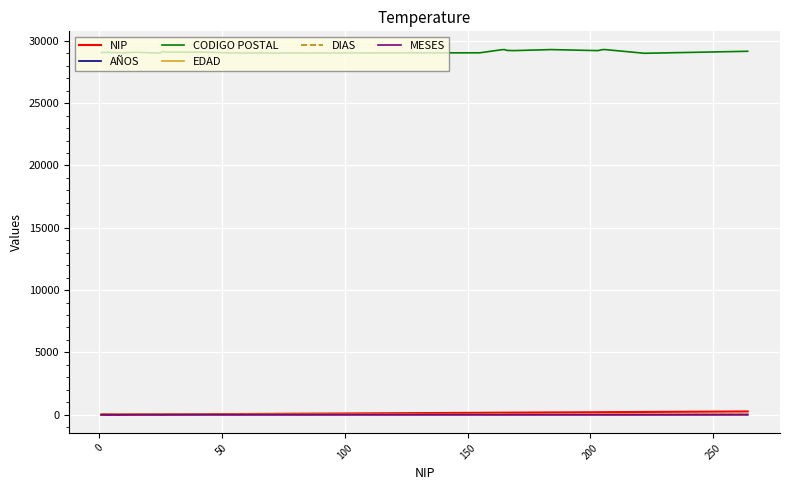

What are all the series names shown in the legend?

NIP, AÑOS, CODIGO POSTAL, EDAD, DIAS, MESES